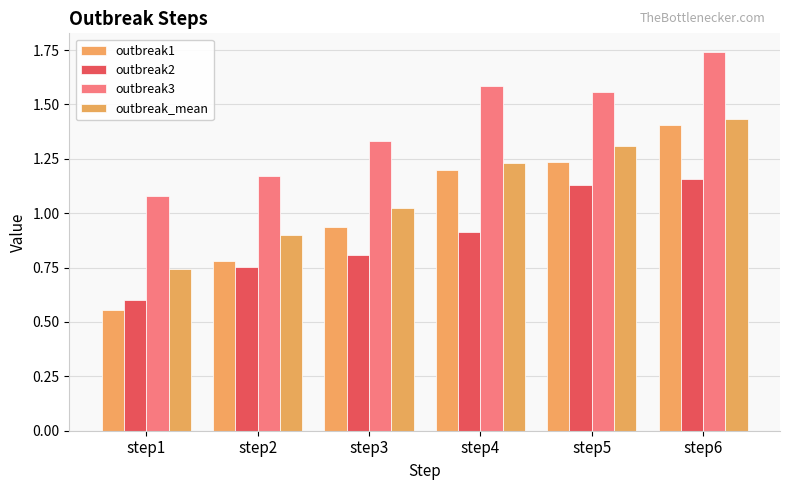

How many values in the outbreak1 series exceed 1?

3